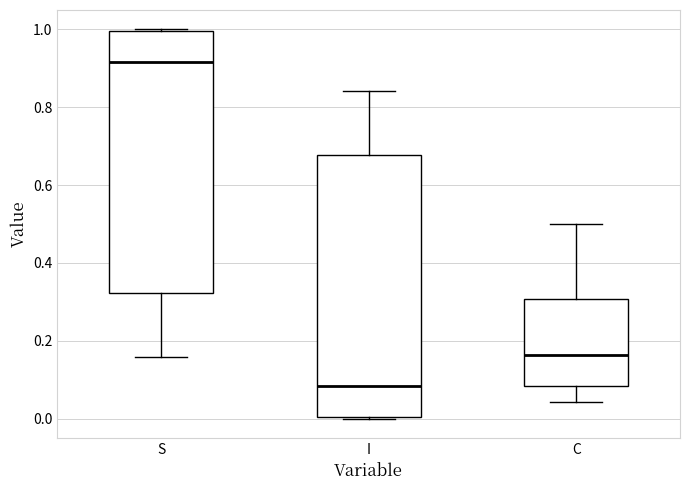

Which box has the lowest median line?

I